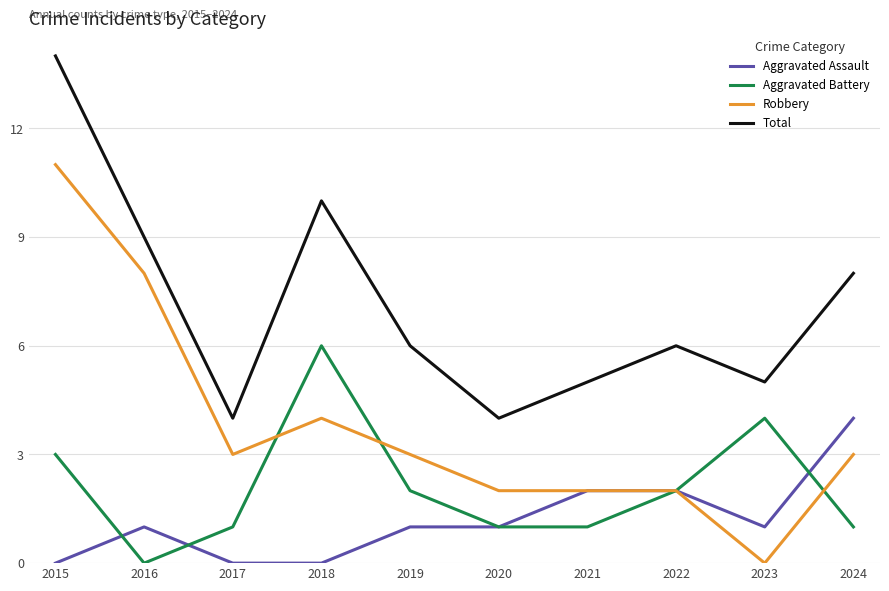

Is it true that Robbery equals 20 at 2015?

False